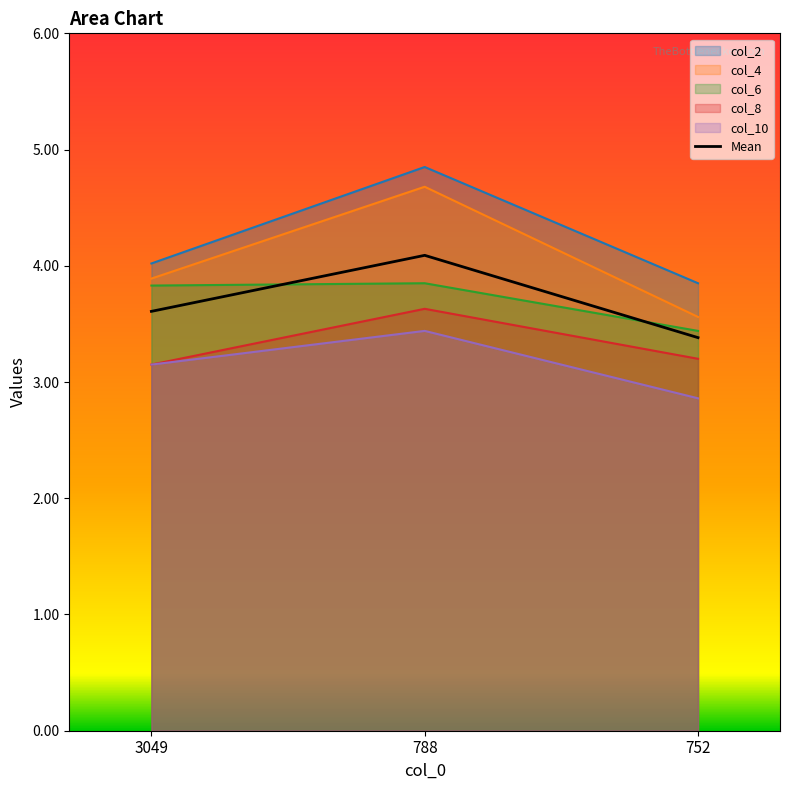

Rank the categories by Mean value from highest to lowest.

788, 3049, 752